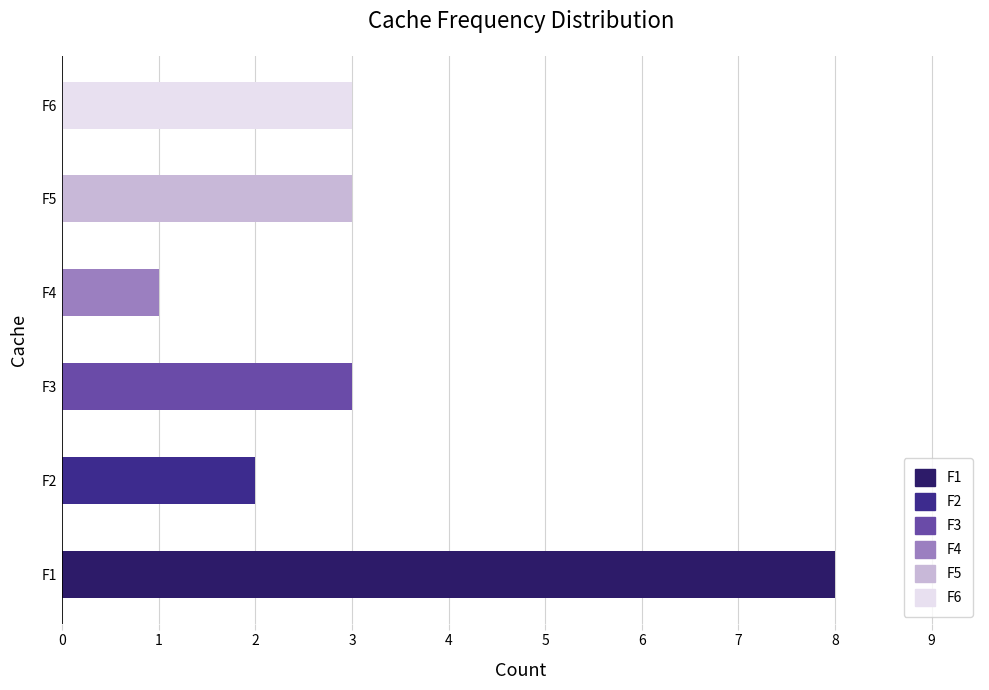

True or false: the data shows 12 at F1.

False